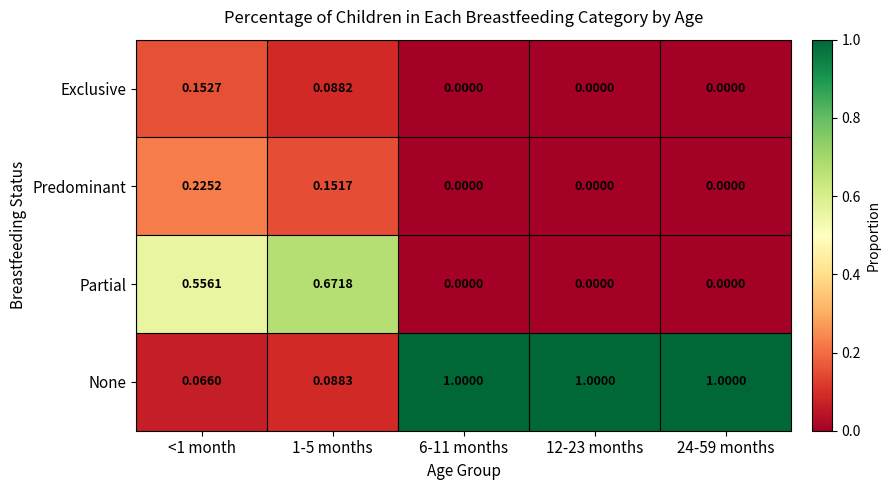

Rank the series at <1 month from lowest to highest value.

None, Exclusive, Predominant, Partial